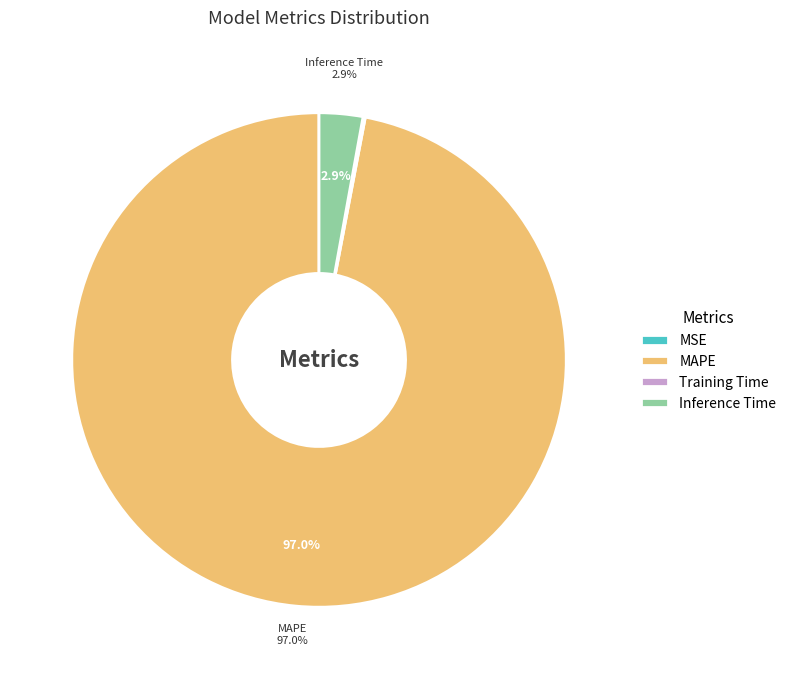

Which slice is the largest?

MAPE